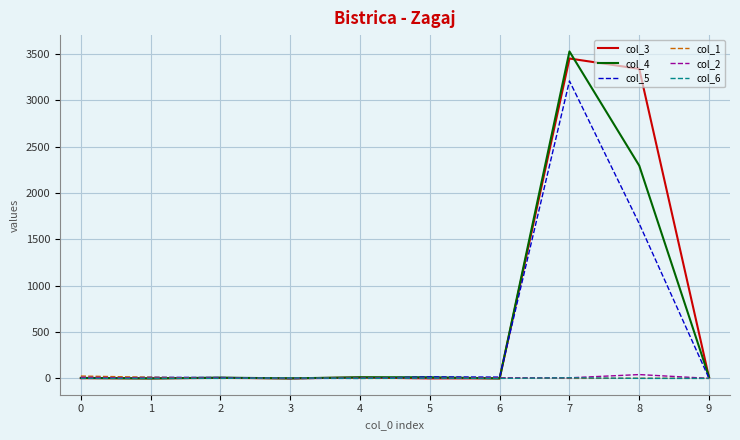

Which series has the widest spread of values?

col_4